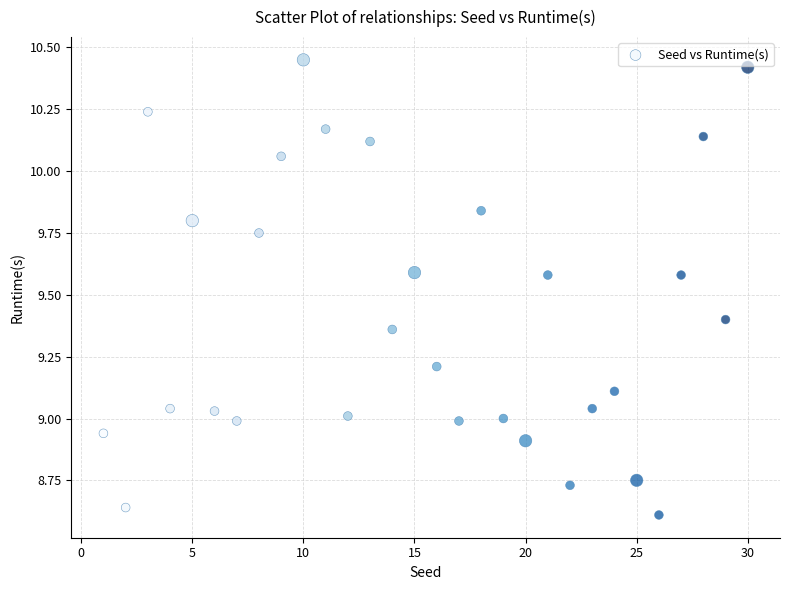

What is the range of X values (max minus min)?

29.0